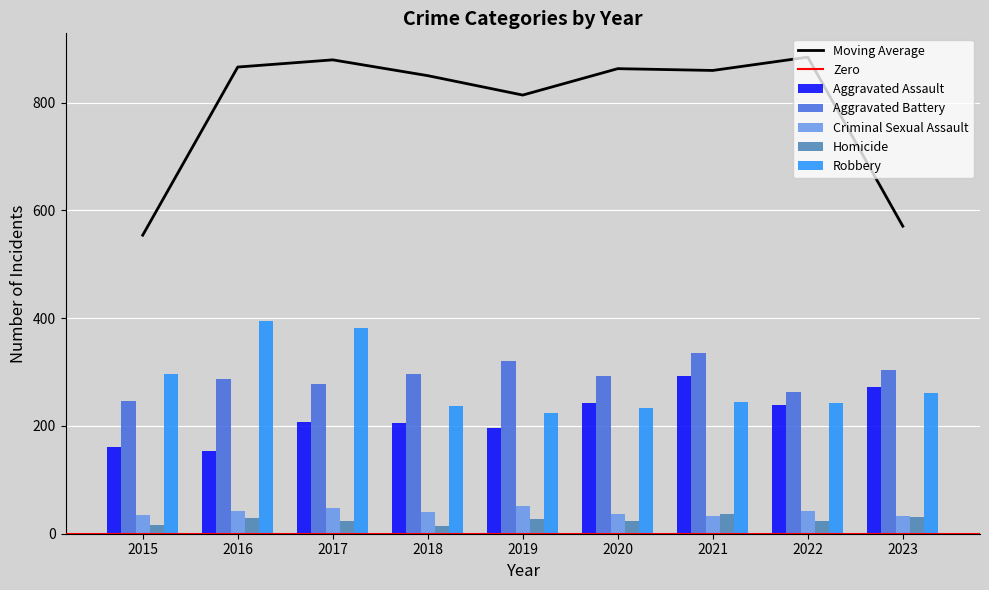

At 2022, list the series in order from largest to smallest.

Aggravated Battery, Robbery, Aggravated Assault, Criminal Sexual Assault, Homicide